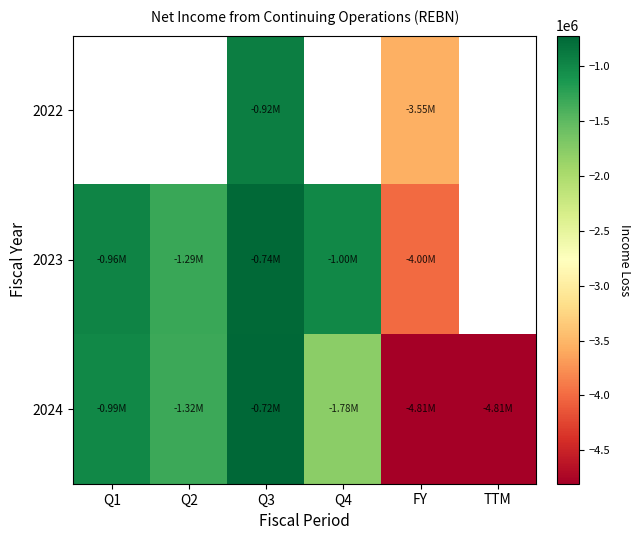

Where does the 2023 series first go above -964164?

Q3